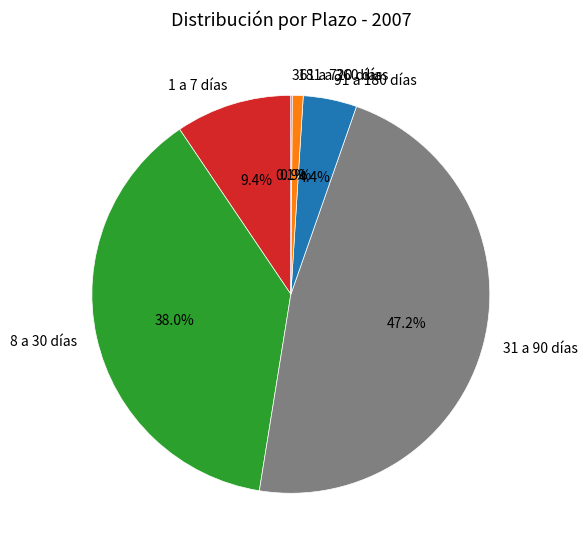

Does any single category account for the majority?

No